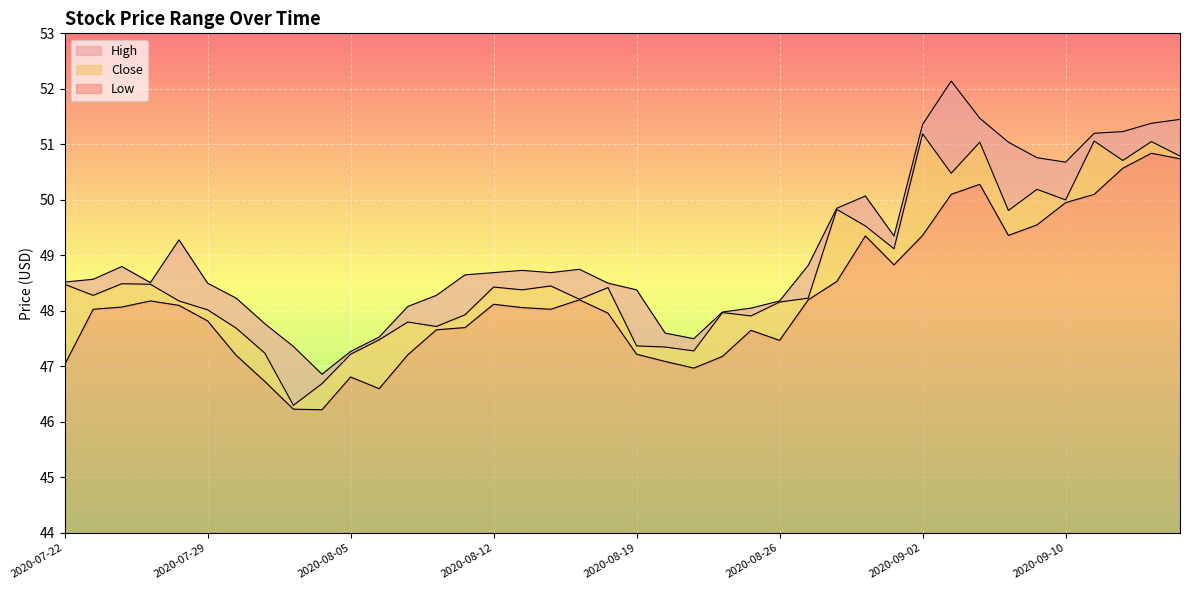

Which series changed the most between 2020-08-19 and 2020-09-01?

Close